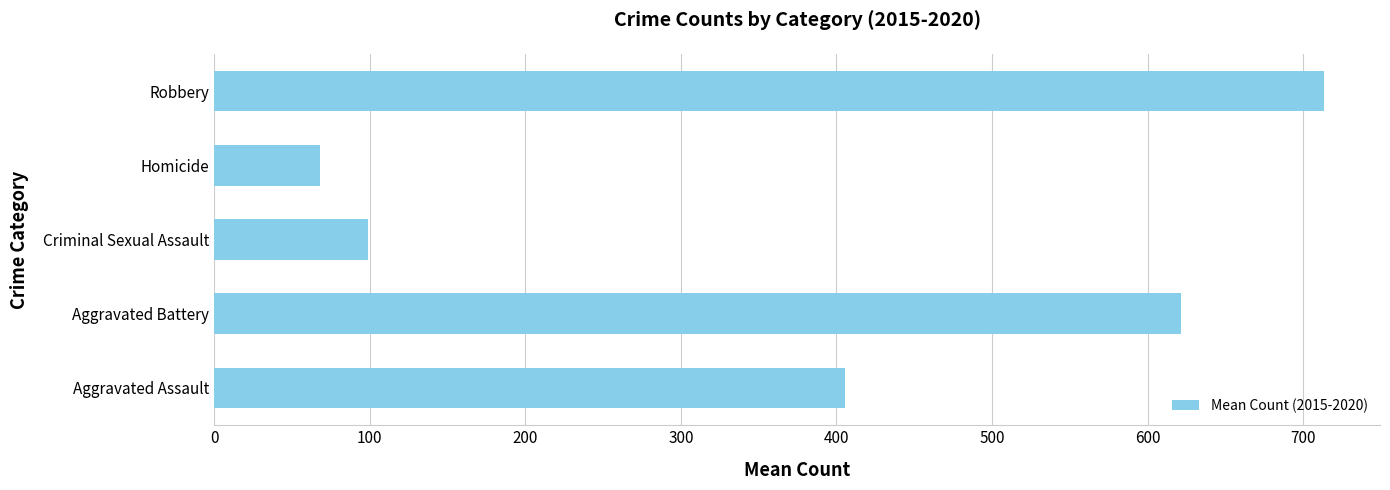

Reading bottom to top, what are all the values shown in this chart?

Aggravated Assault=405.5	Aggravated Battery=621.3	Criminal Sexual Assault=99.2	Homicide=68.2	Robbery=713.7